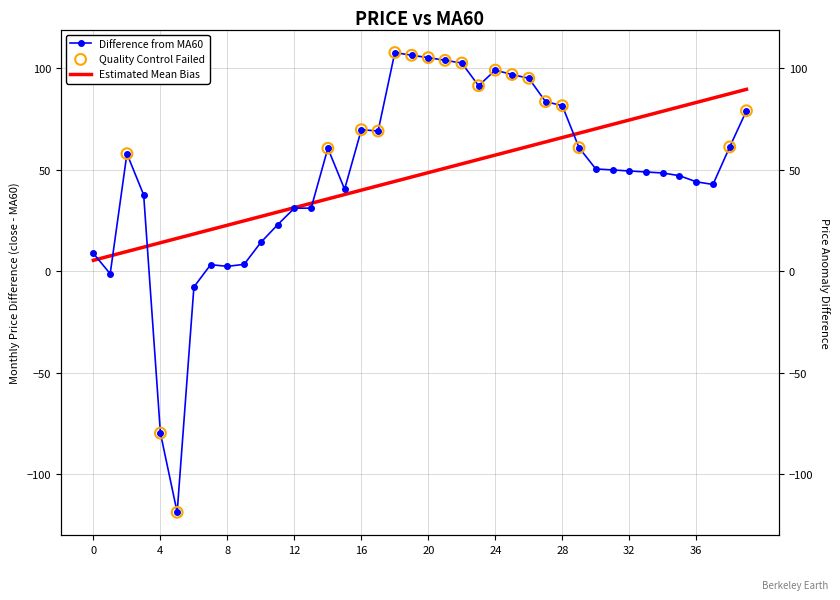

Between 19 and 38, which is larger?

19